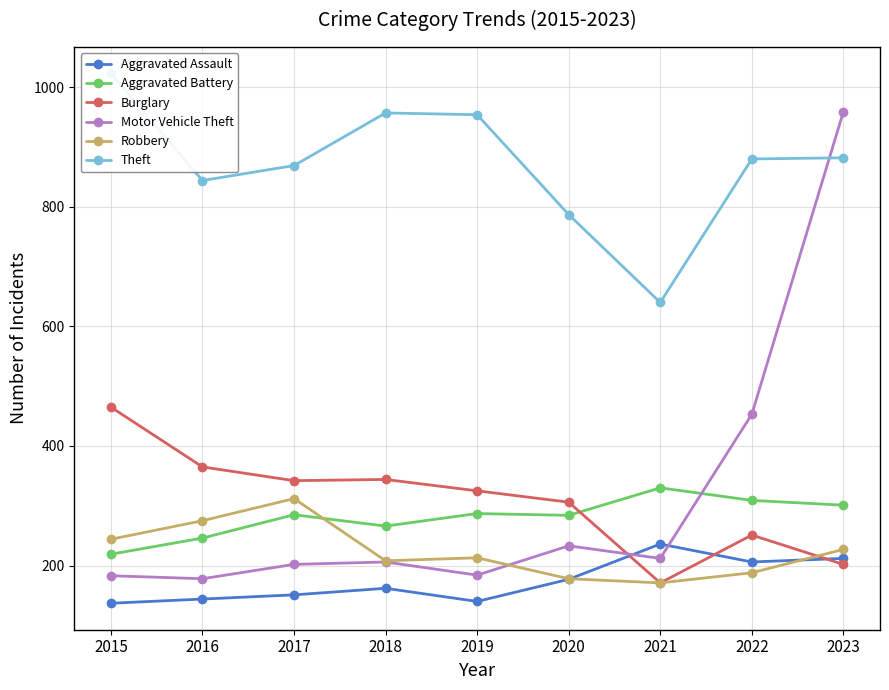

True or false: Motor Vehicle Theft has a value of 751 at 2022.

False